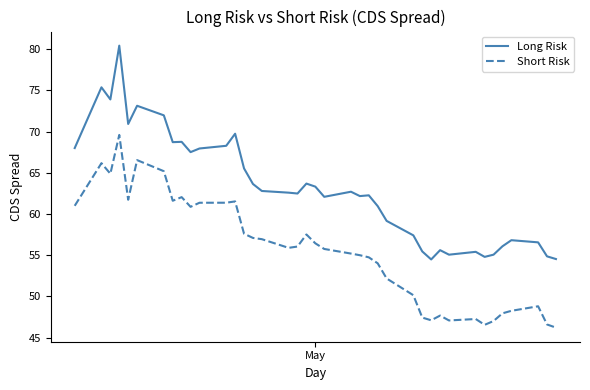

What is the greatest value displayed?

80.4